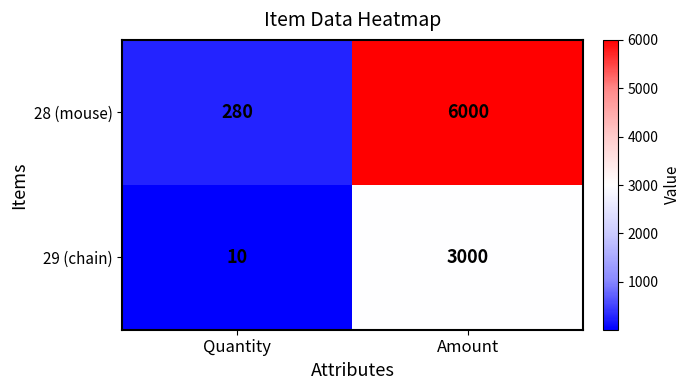

Which series has the largest total across all categories?

28 (mouse)